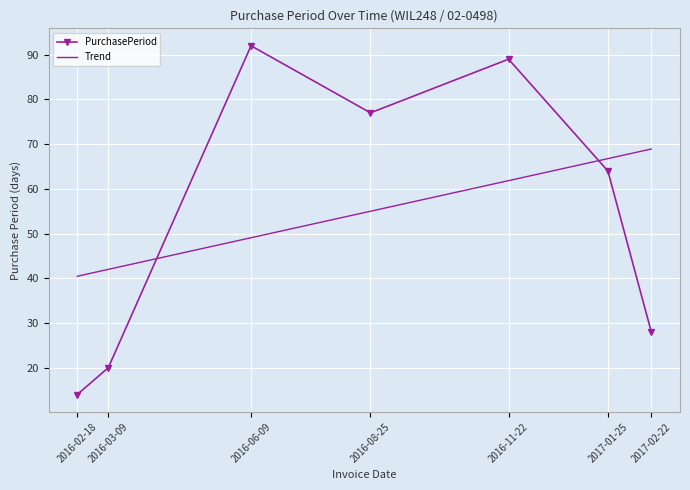

Which has a higher value, 2016-08-25 or 2016-11-22?

2016-11-22